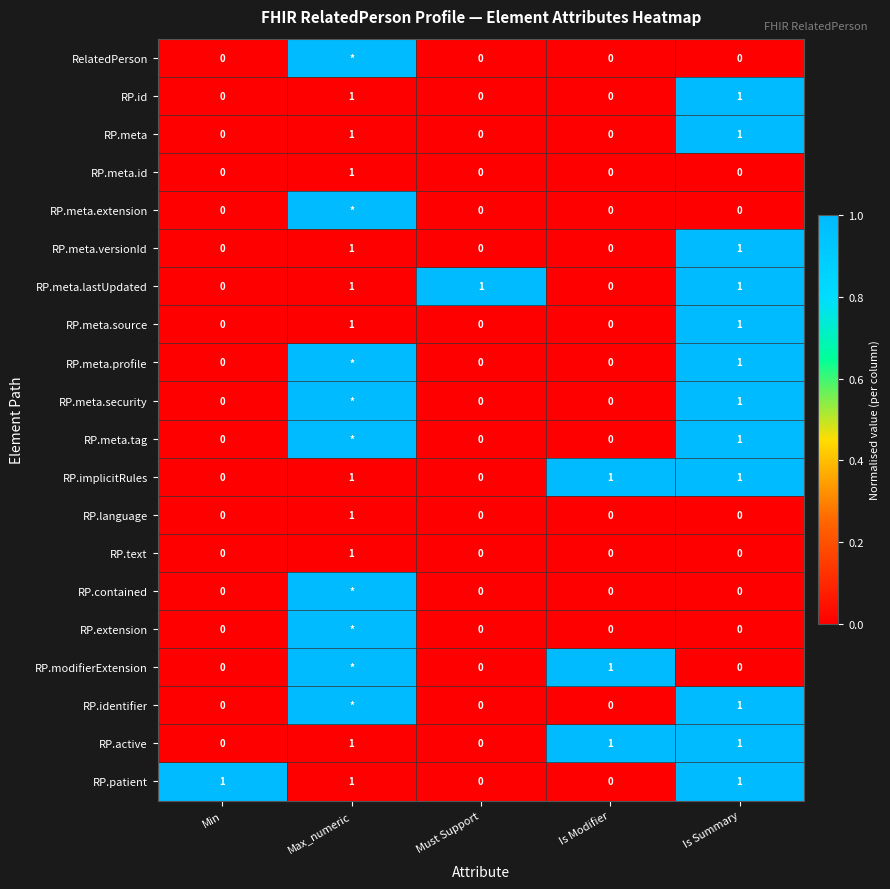

Which category has the highest value across all series?

Max_numeric